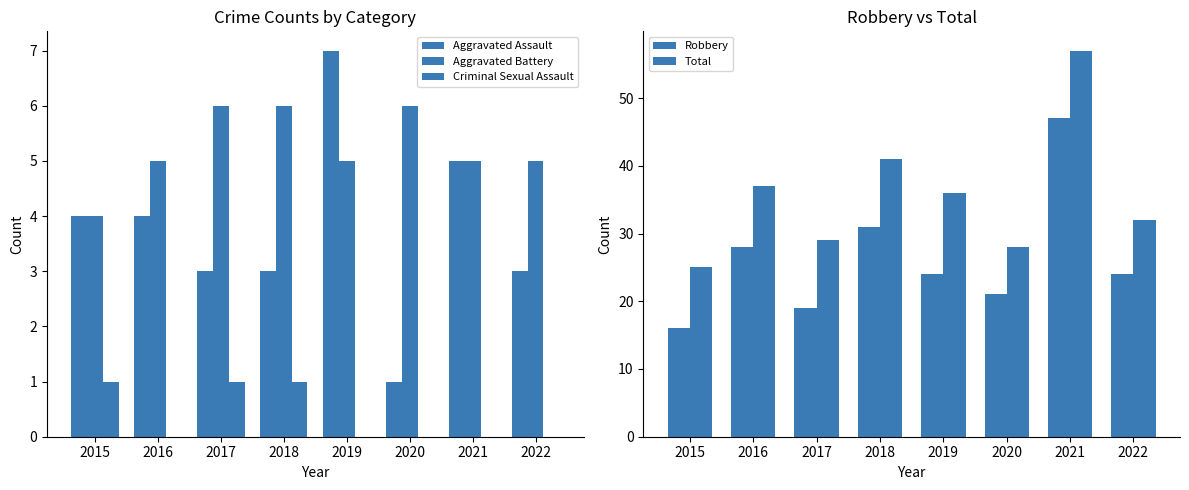

Which series changed the most between 2015 and 2021?

Total